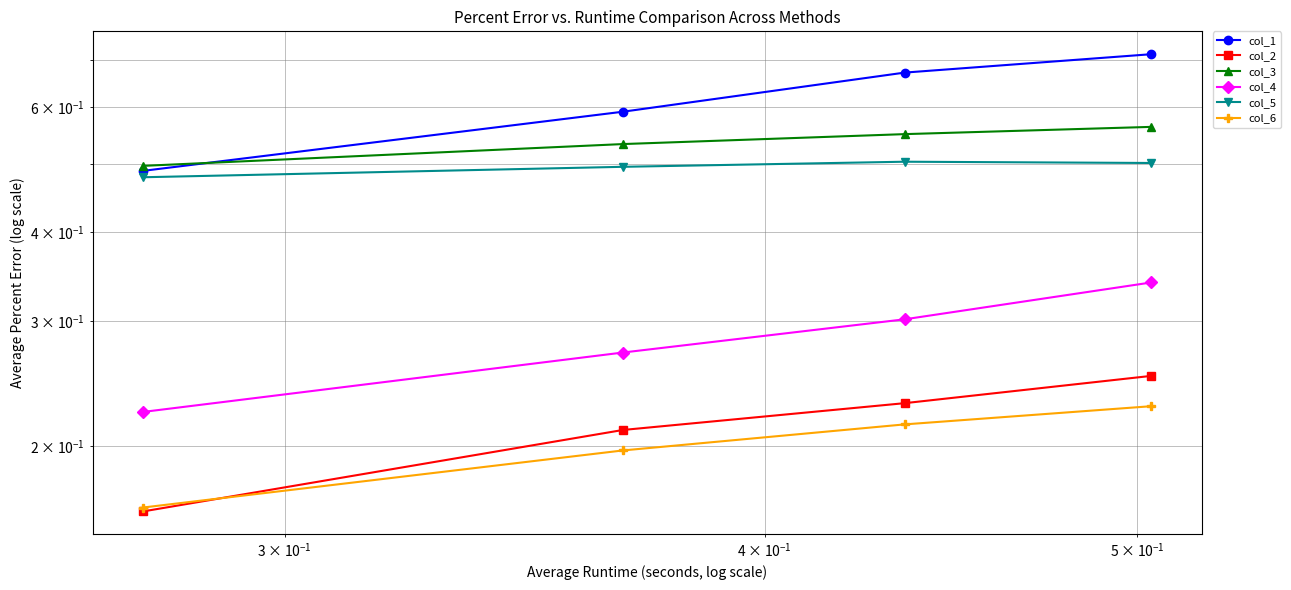

What is the average value of the col_1 series?

0.6